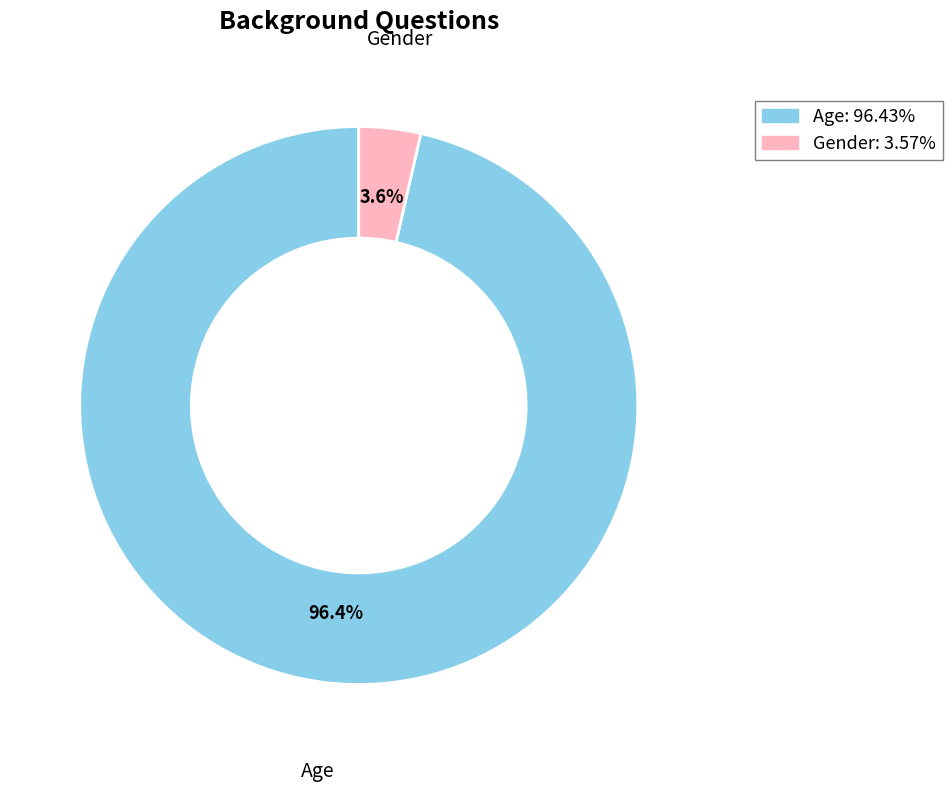

Which has a higher value, Age or Gender?

Age